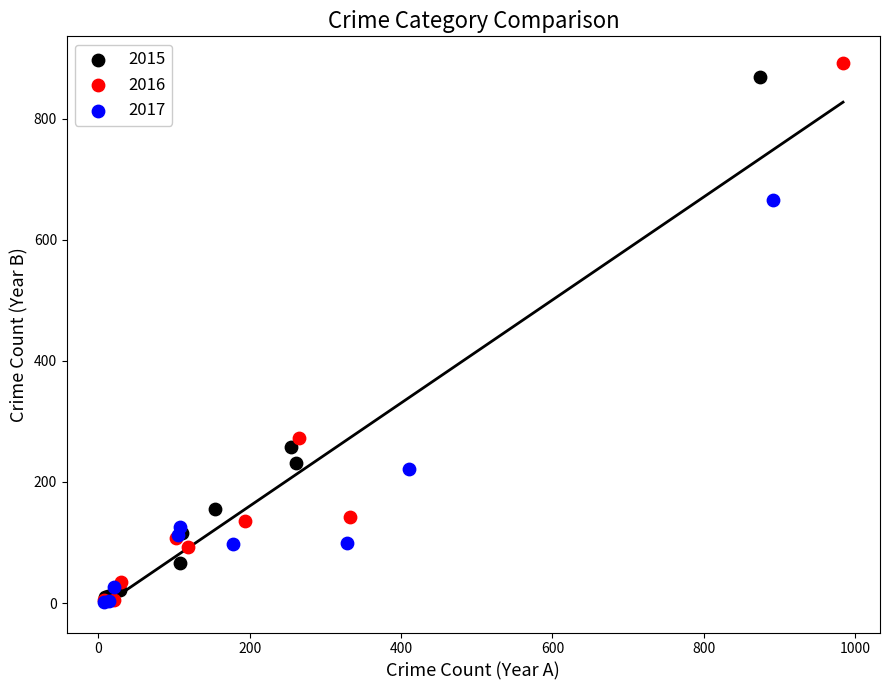

Which series has the largest Y range (max minus min)?

2016